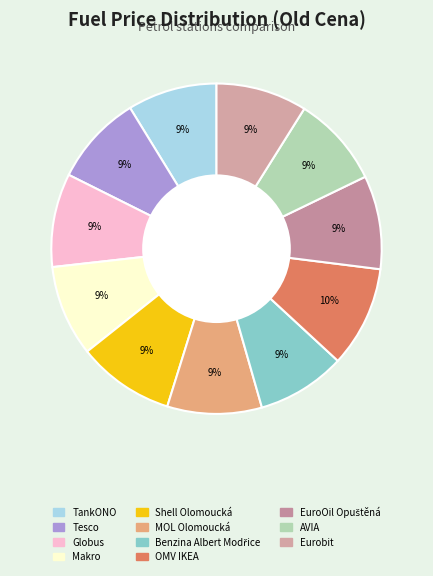

Count the number of slices in the pie.

11